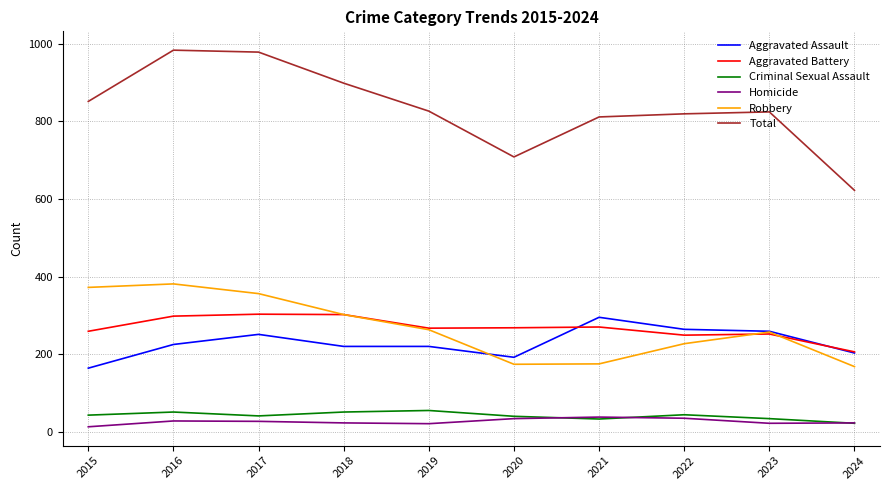

Is it true that Aggravated Battery equals 442 at 2019?

False